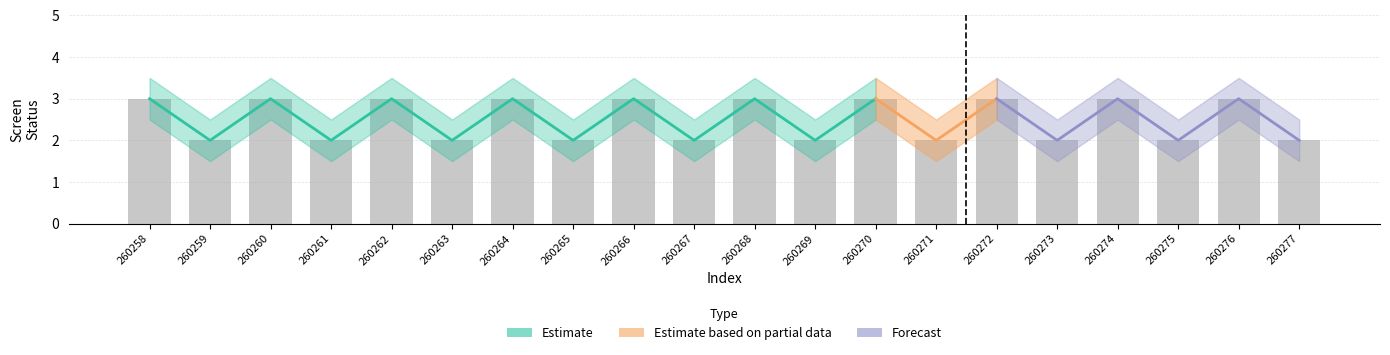

True or false: status_lower has a value of 1.5 at 260269.

True